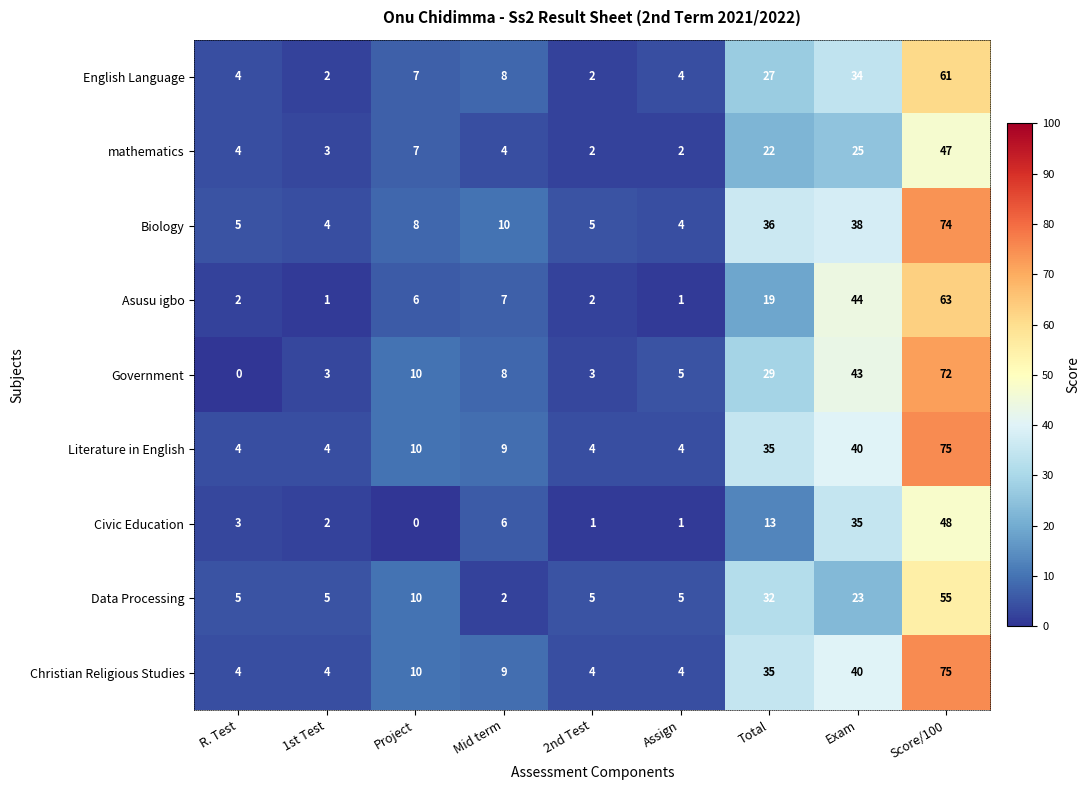

Which series has the largest range (max minus min)?

Government